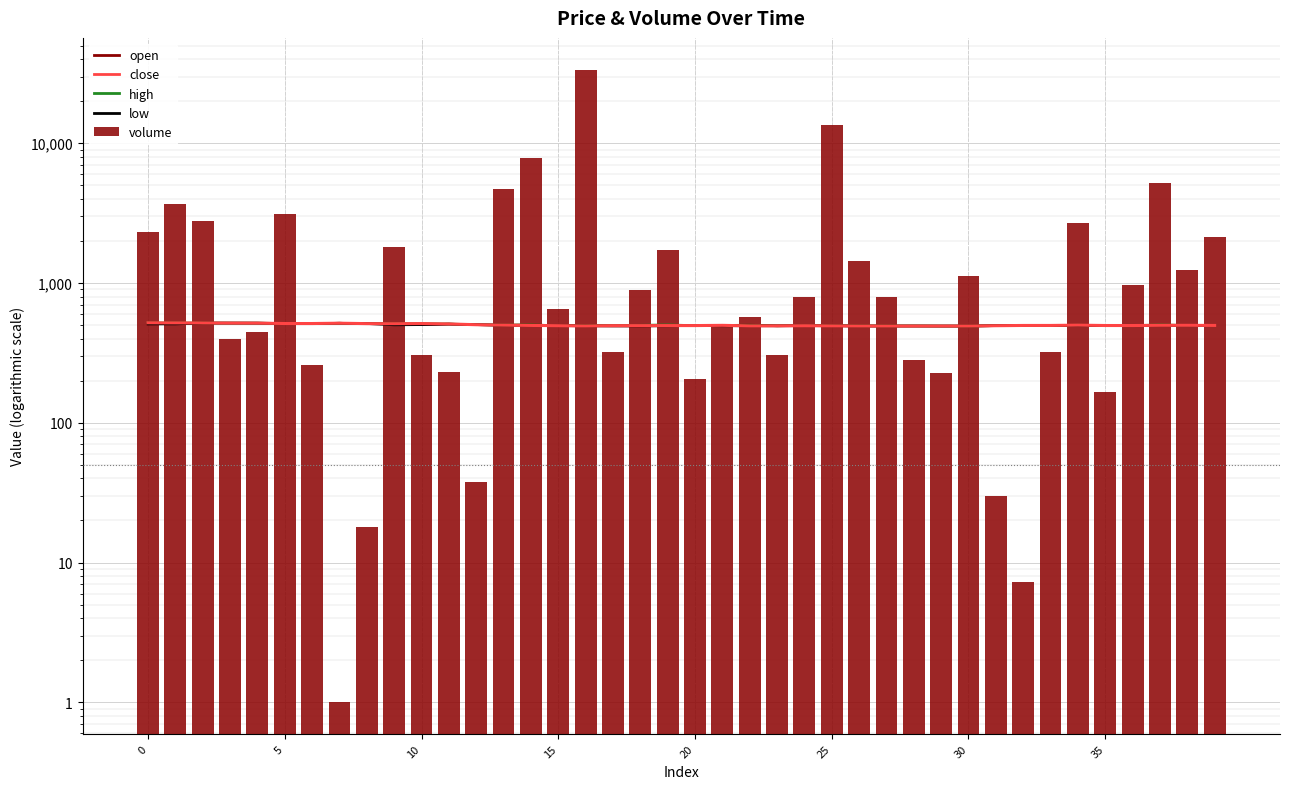

Which series has the largest total across all categories?

volume